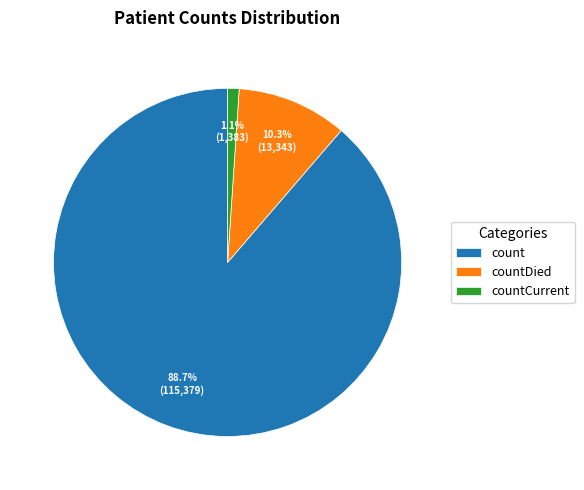

Count the number of slices in the pie.

3